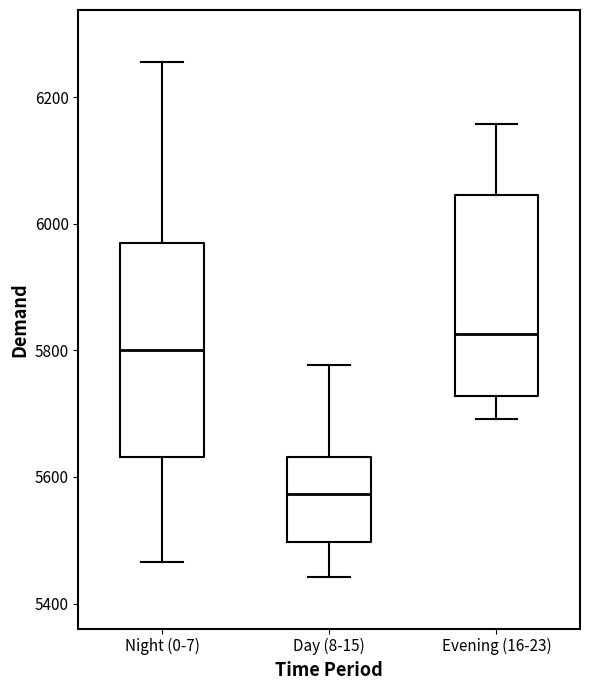

Comparing the boxes themselves (not the whiskers), which one is the tallest?

Night (0-7)